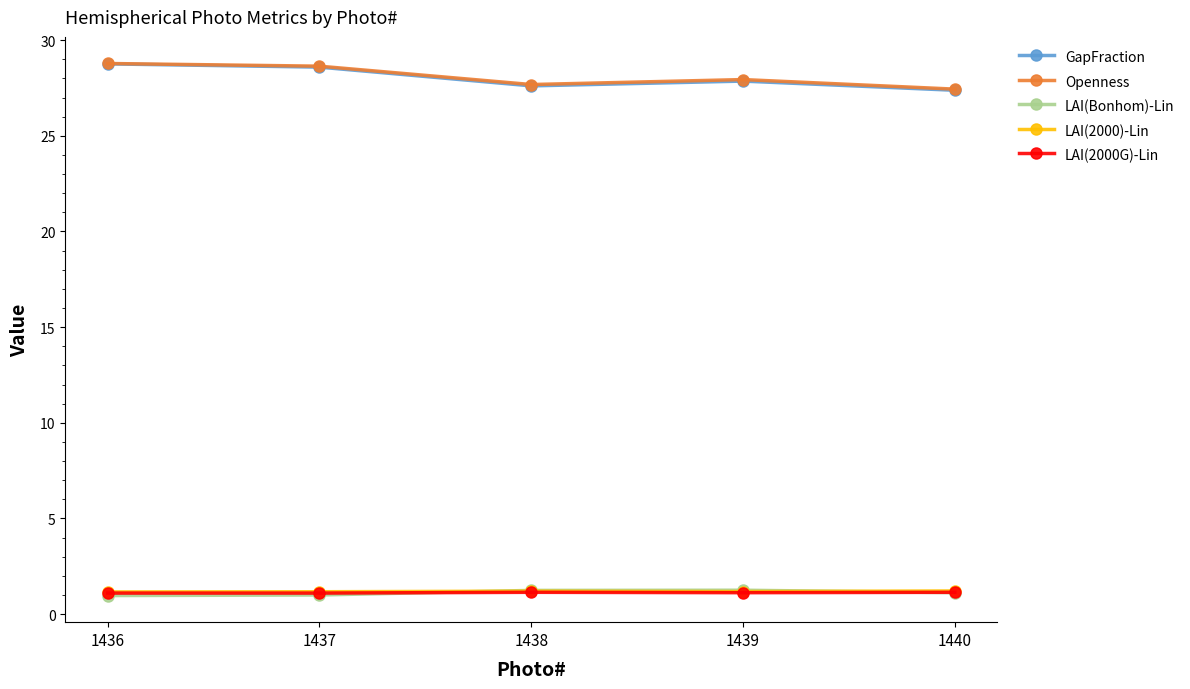

True or false: LAI(Bonhom)-Lin has more than 2 interior local peaks.

False